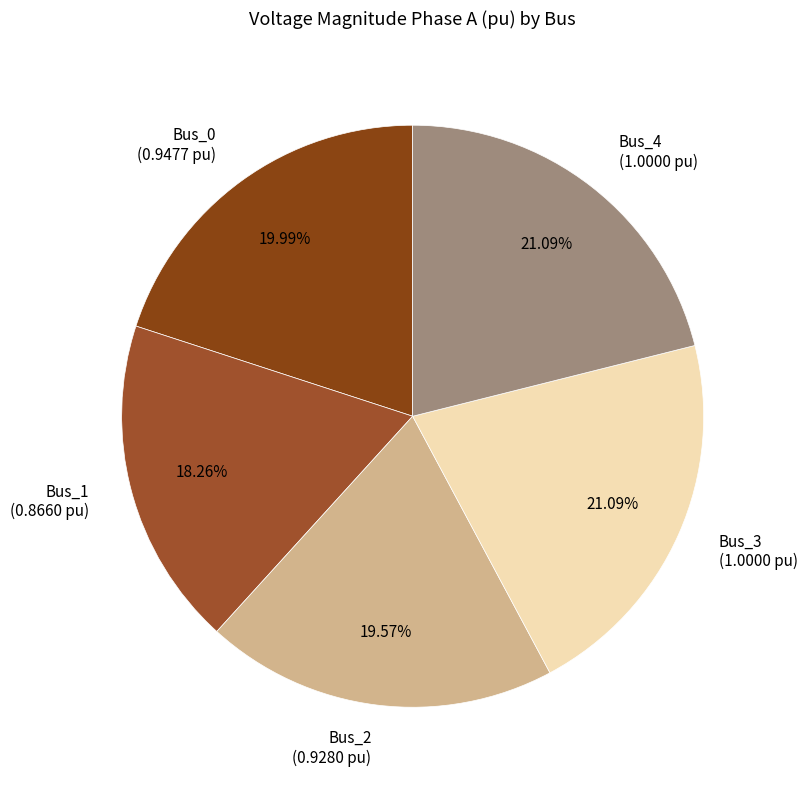

What is the smallest slice in the pie chart?

Bus_1